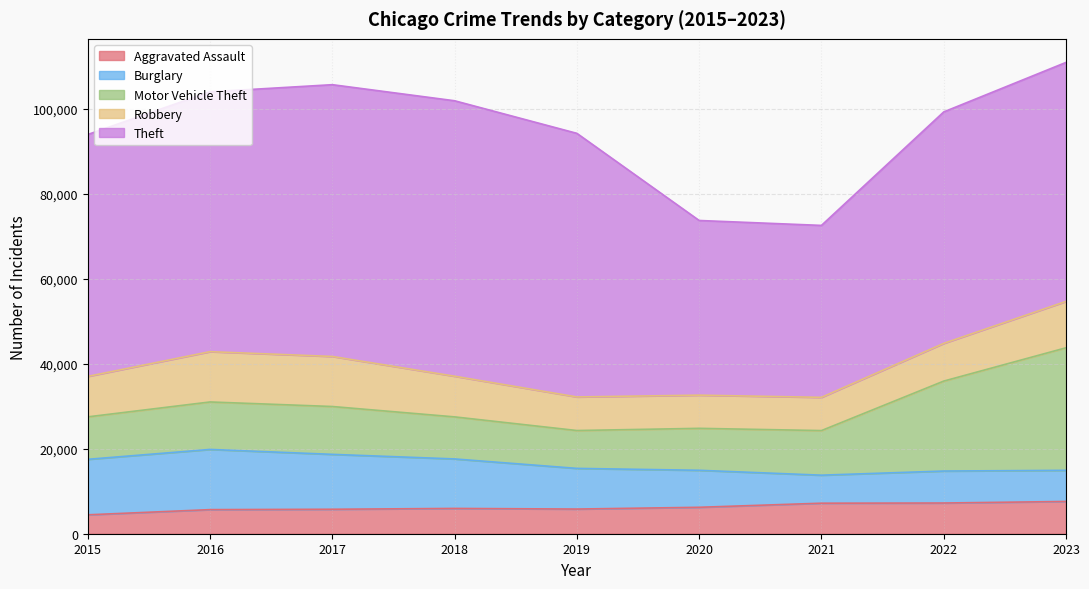

Reading right to left, extract all data points from this chart.

Aggravated Assault: 2023=7595	2022=7227	2021=7185	2020=6221	2019=5806	2018=5953	2017=5759	2016=5671	2015=4450
Burglary: 2023=7324	2022=7527	2021=6596	2020=8708	2019=9572	2018=11649	2017=12921	2016=14170	2015=13062
Motor Vehicle Theft: 2023=28848	2022=21173	2021=10498	2020=9876	2019=8912	2018=9899	2017=11264	2016=11174	2015=9995
Robbery: 2023=10918	2022=8874	2021=7821	2020=7813	2019=7905	2018=9573	2017=11784	2016=11841	2015=9526
Theft: 2023=56257	2022=54486	2021=40473	2020=41114	2019=62050	2018=64840	2017=63970	2016=61161	2015=56940